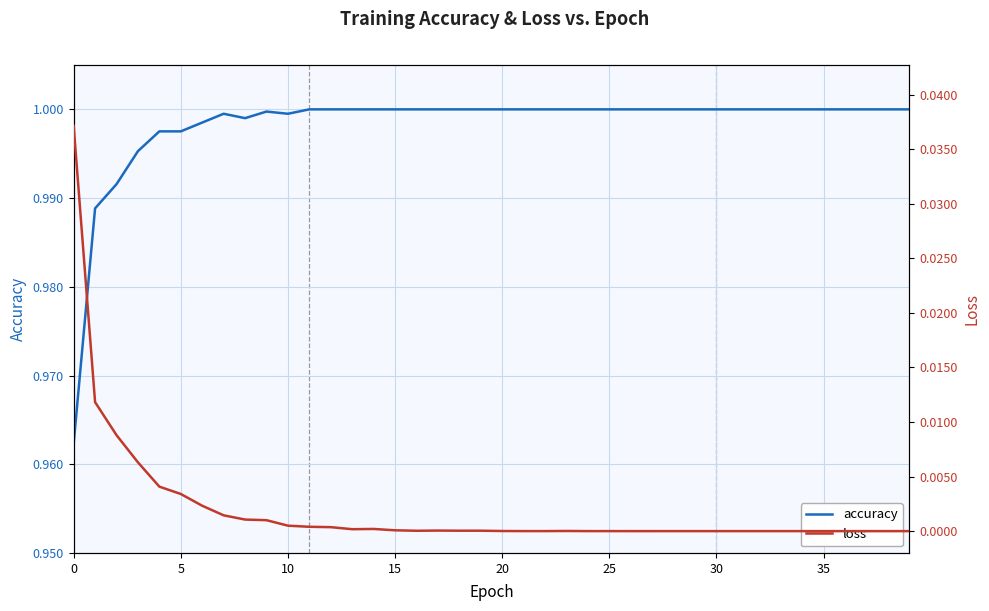

The loss series shows 0.0 at 11. True or false?

True